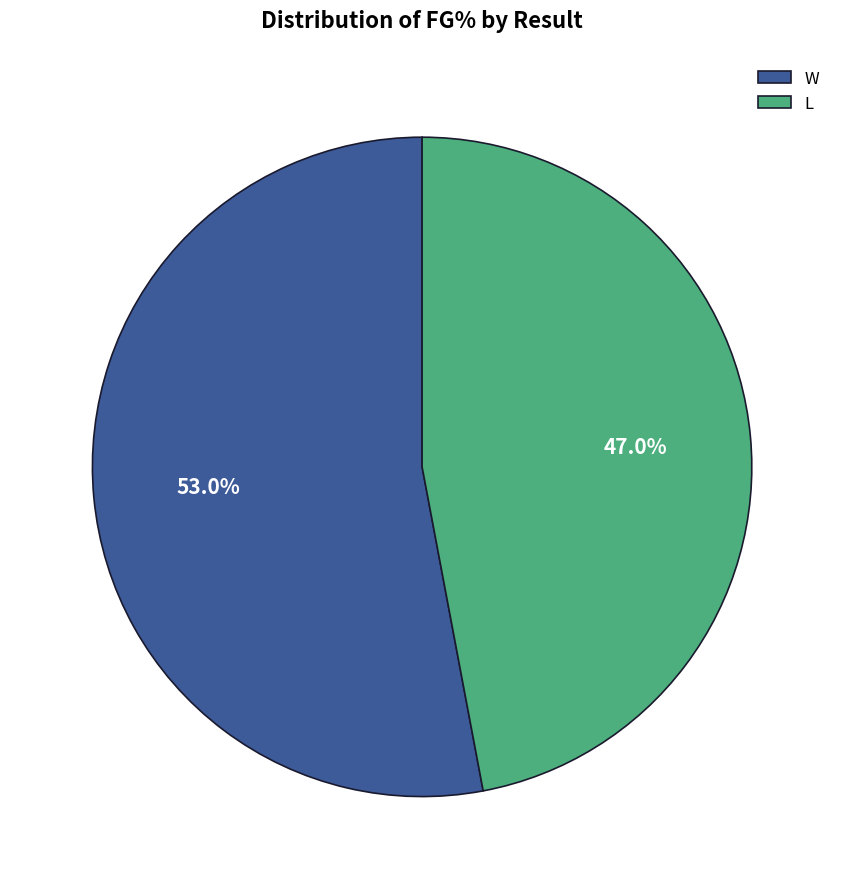

To the nearest percent, what percentage of the pie is L?

47%